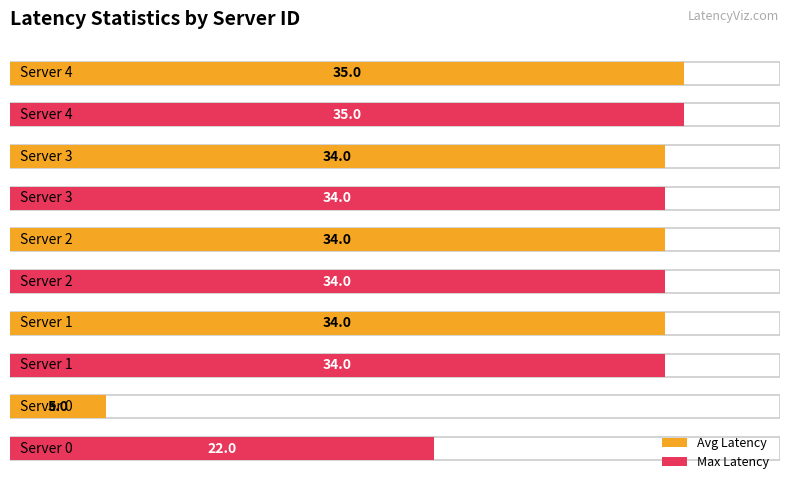

Are the bars grouped side by side (vs. stacked)?

Yes